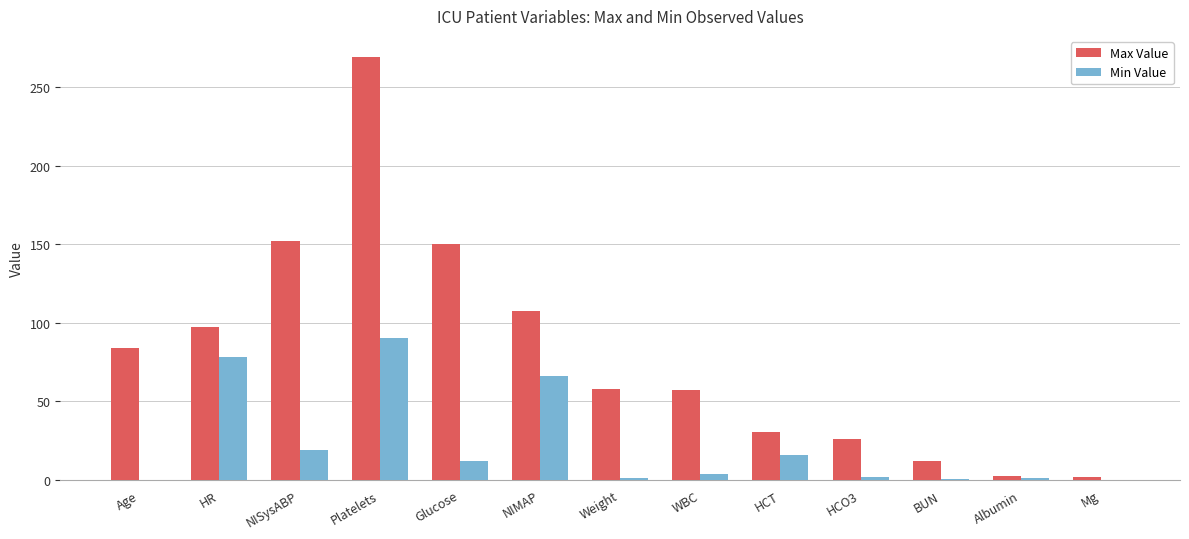

What value does the Max Value series have at NISysABP?

152.0